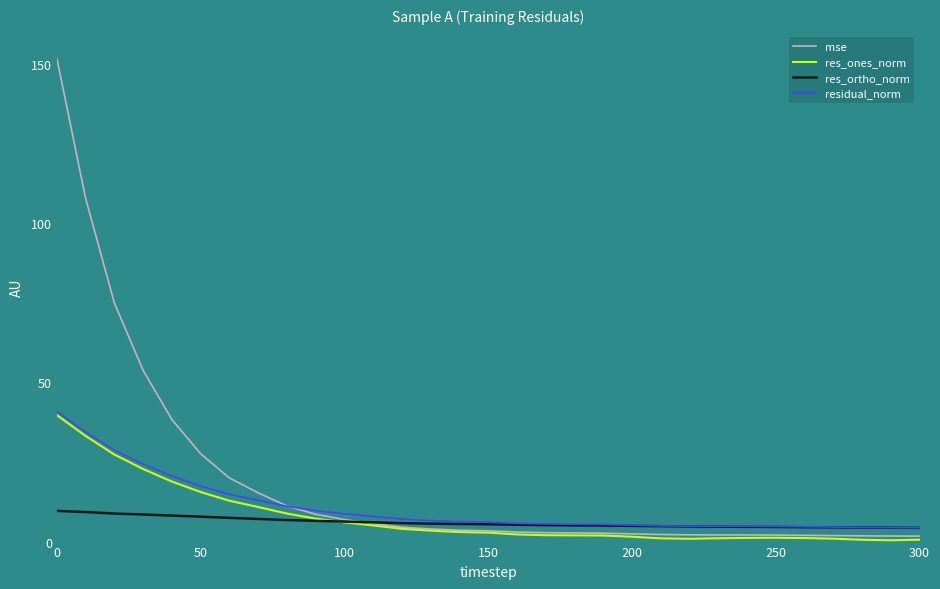

Which series has the largest range (max minus min)?

mse